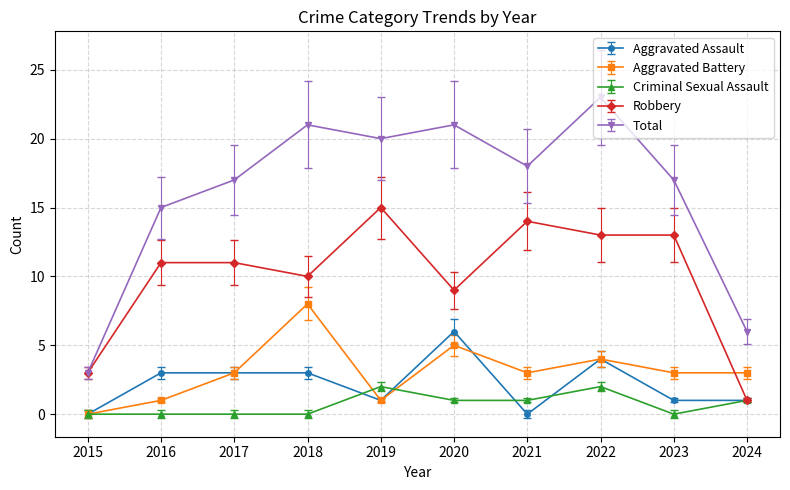

How many positive values does the Aggravated Battery series have?

9